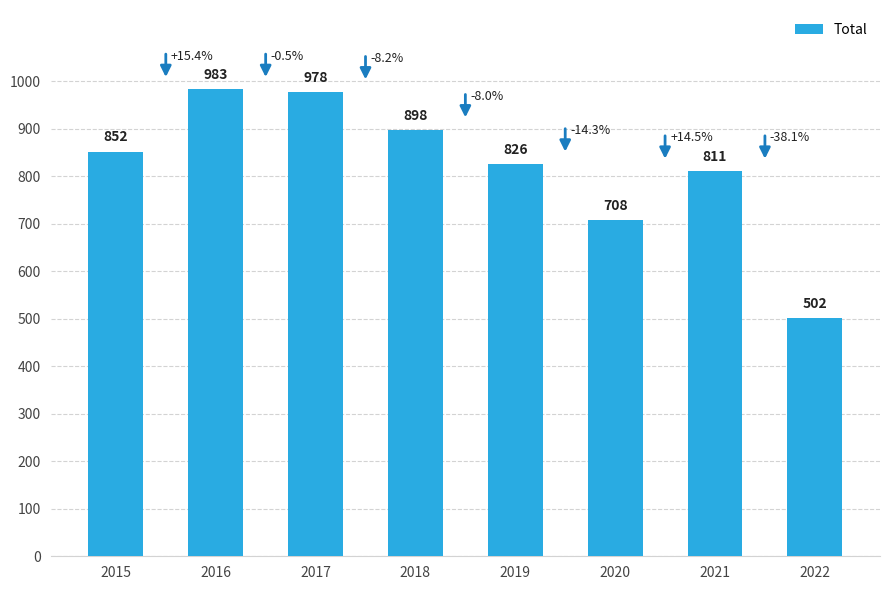

Reading left to right, list all the values displayed in this chart.

2015=852	2016=983	2017=978	2018=898	2019=826	2020=708	2021=811	2022=502